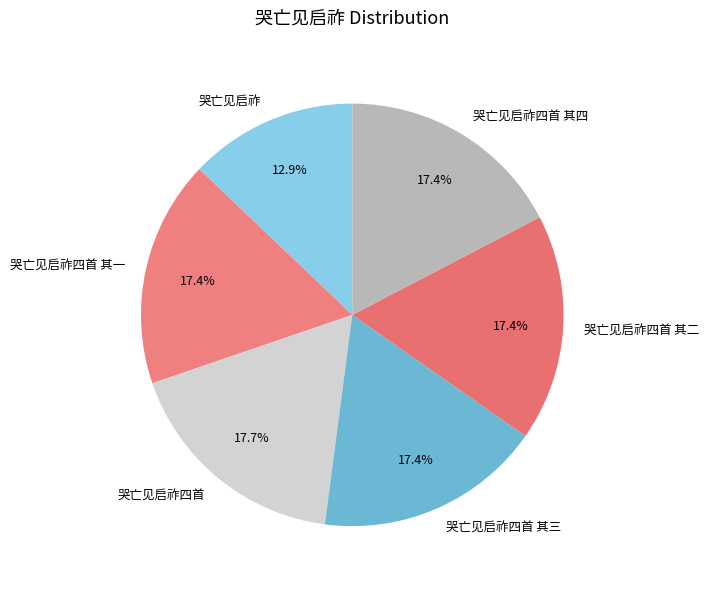

What portion of the pie excludes 哭亡见启祚四首 其二?

82.6%